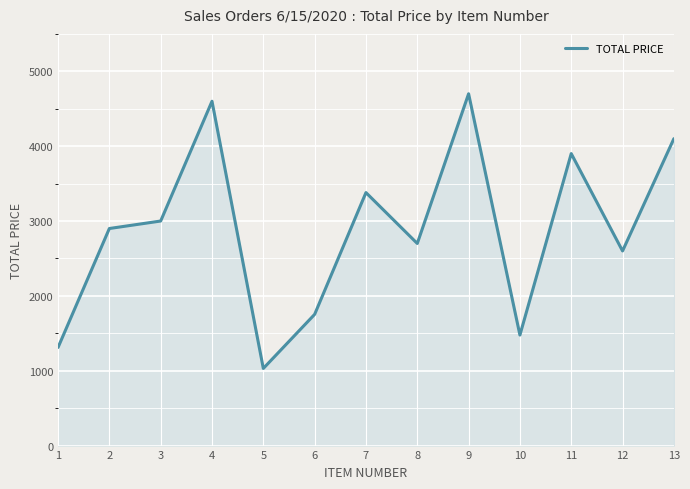

What is the change in value from 5 to 9?

+3669.6